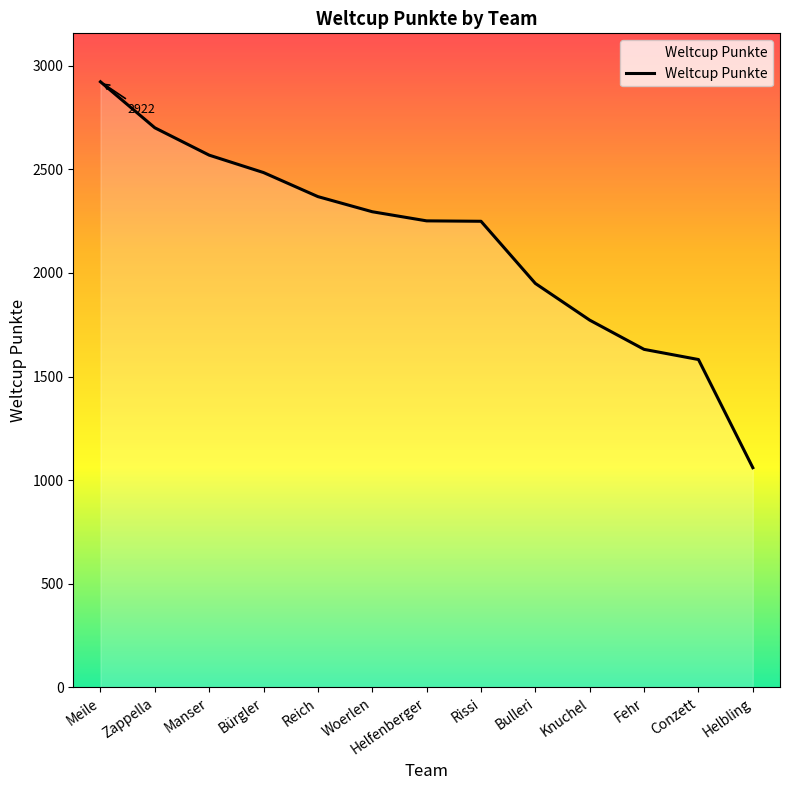

True or false: there are more than 2 points higher than both neighbors.

False